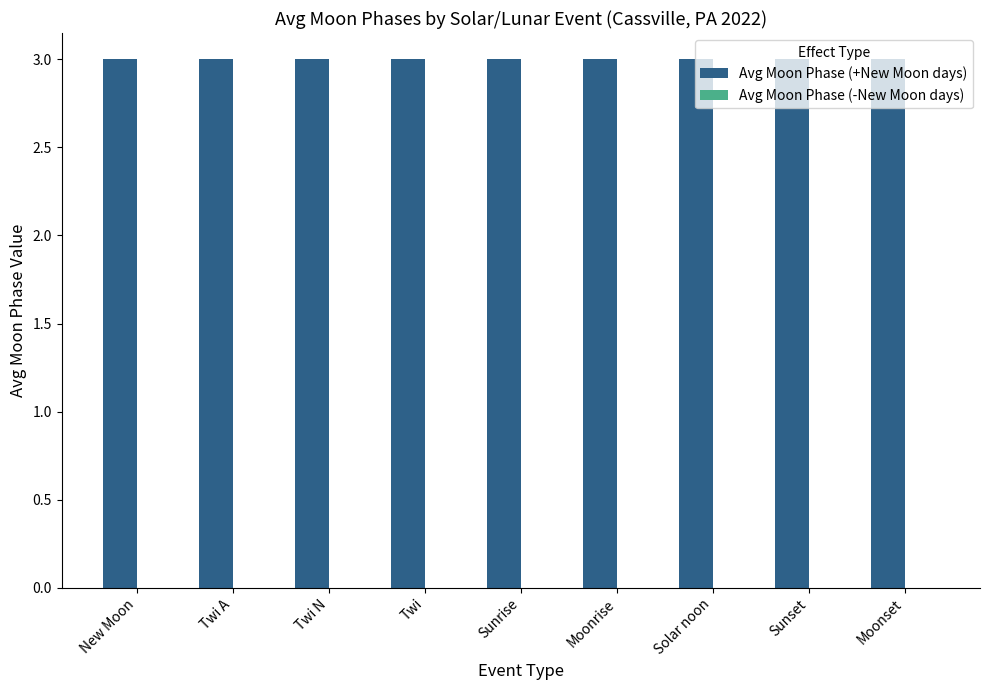

Does the chart contain any negative values?

No